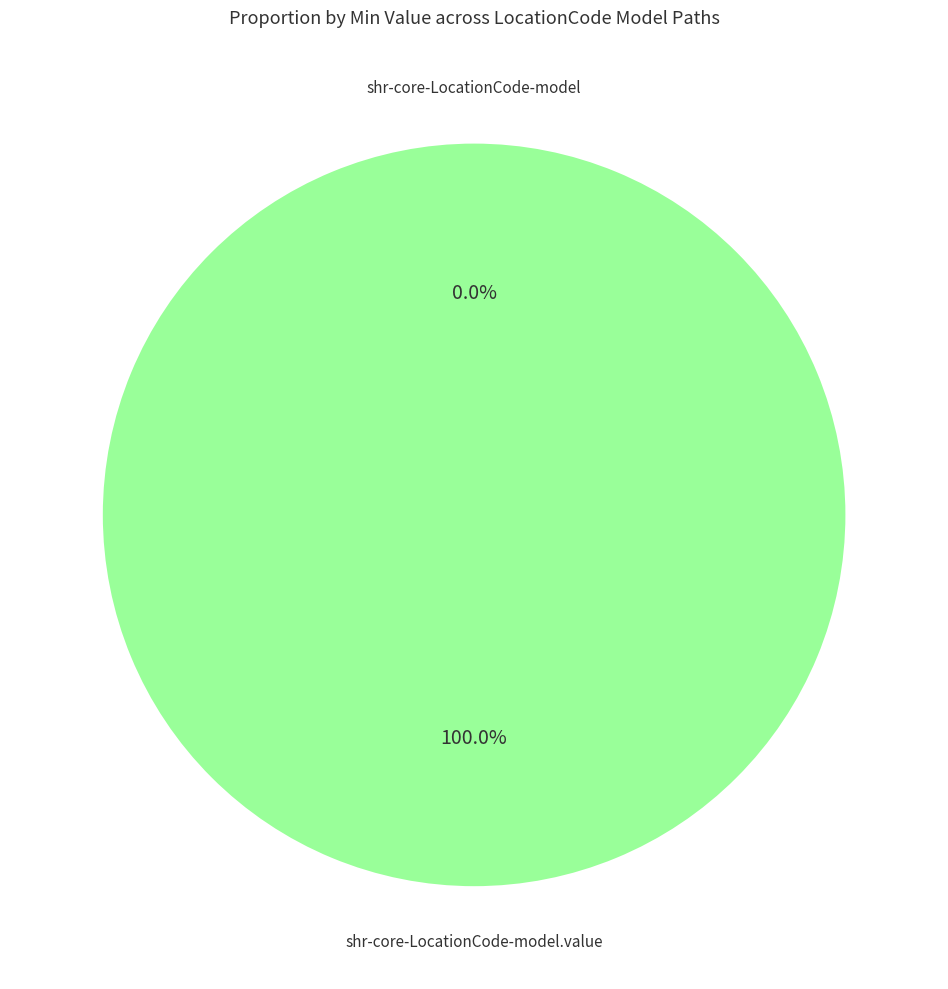

Which slice is the largest?

shr-core-LocationCode-model.value